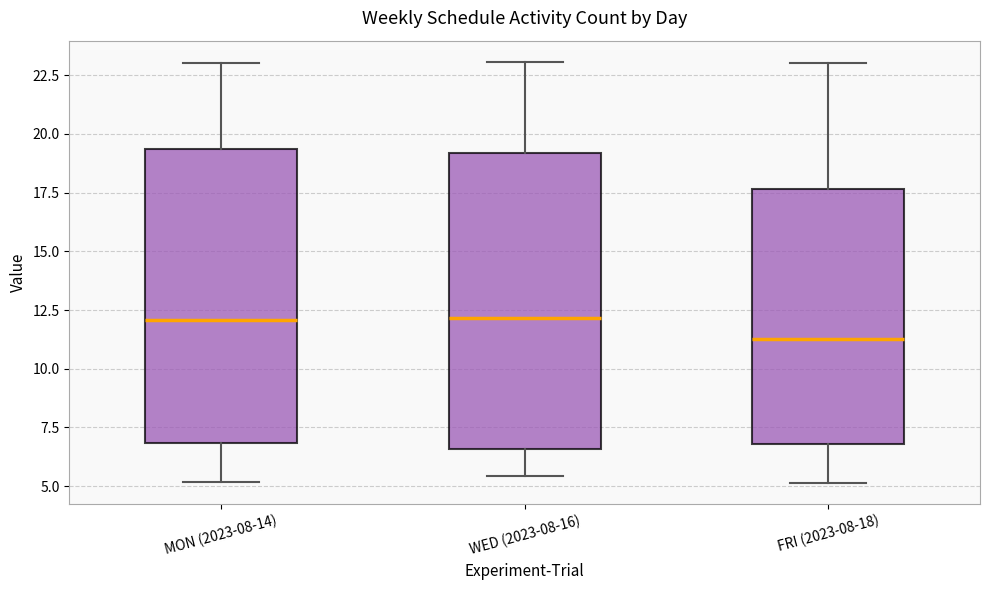

Which box has the lowest median line?

FRI (2023-08-18)